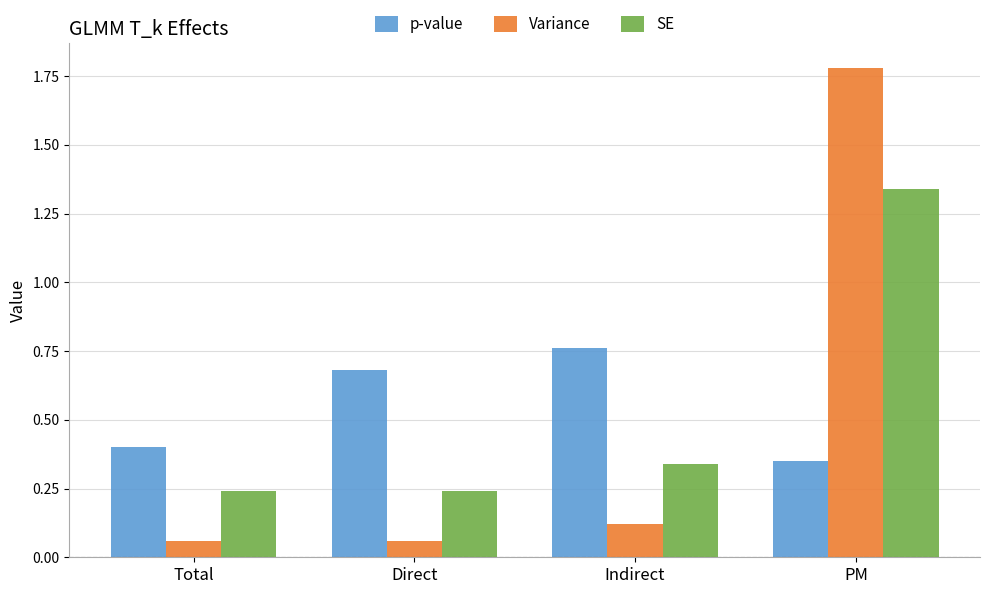

At which label does Variance reach its peak?

PM